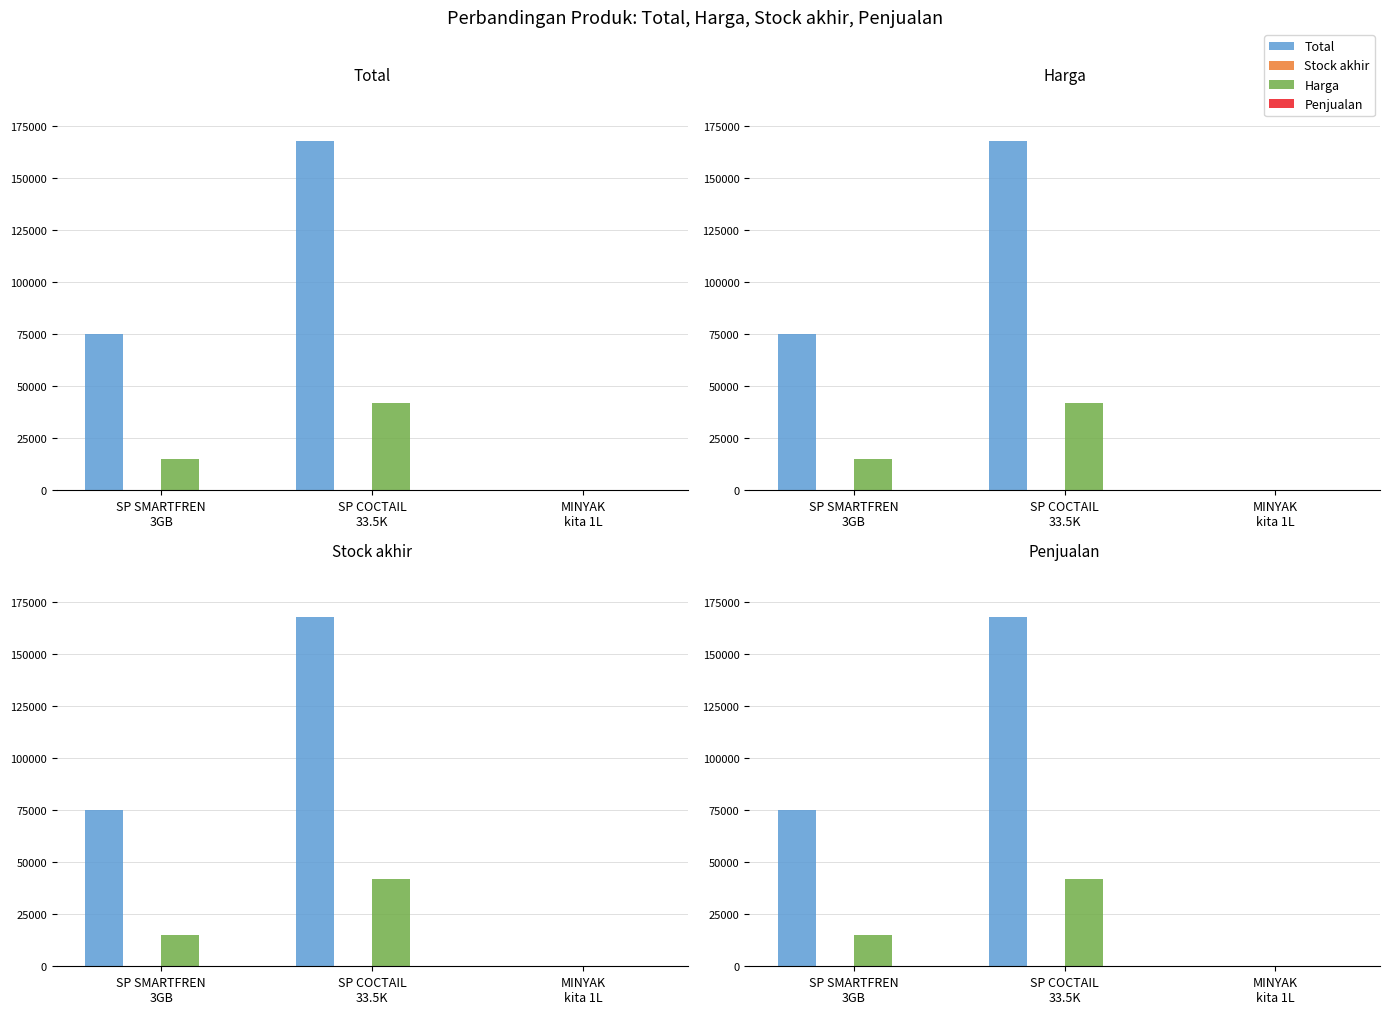

What are all the series names shown in the legend?

Total, Stock akhir, Harga, Penjualan